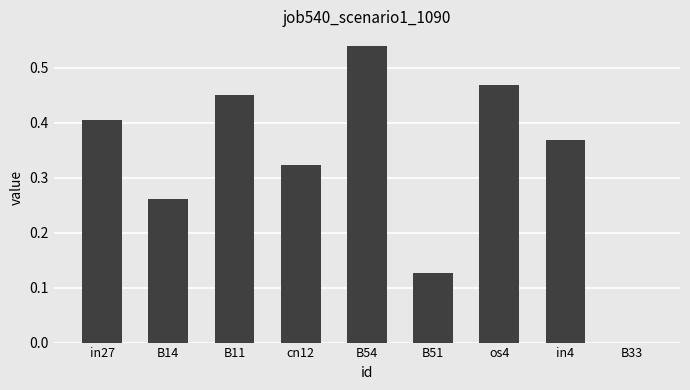

Which label corresponds to the largest value in the chart?

B54